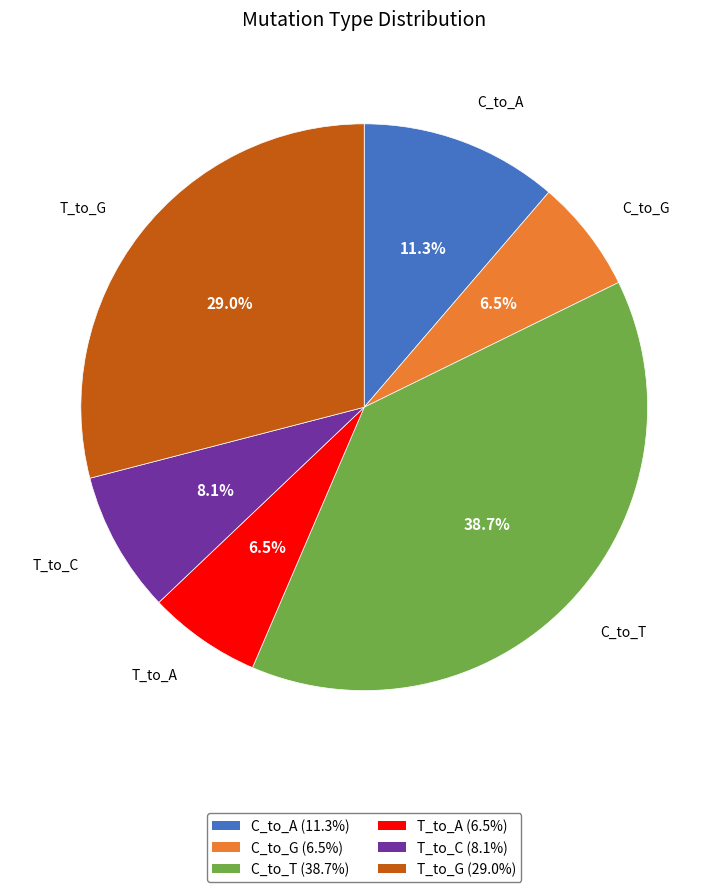

The C_to_A slice represents 11% of the pie. True or false?

True